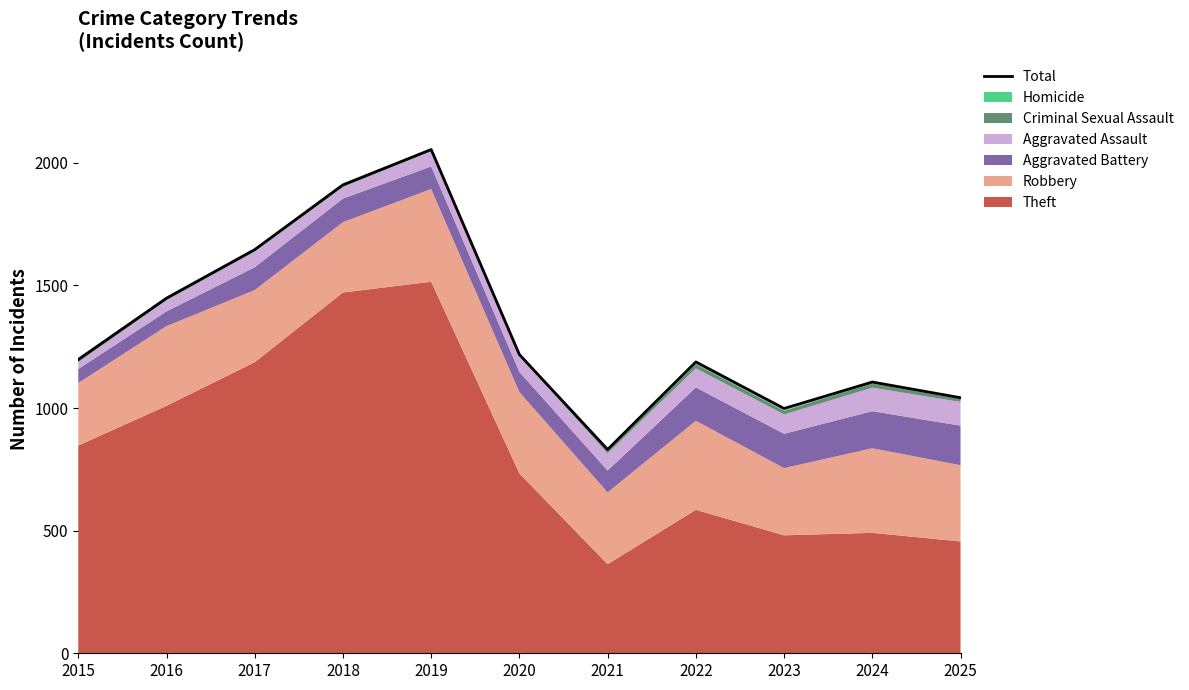

Reading right to left, transcribe all the data shown in this chart.

1042	1106	998	1188	831	1218	2054	1910	1646	1448	1198